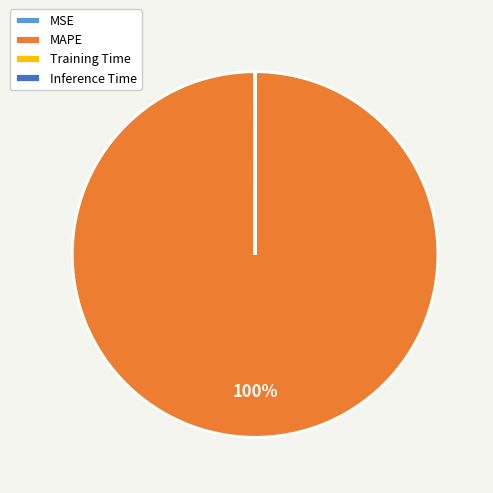

Which category has the biggest portion of the pie?

MAPE